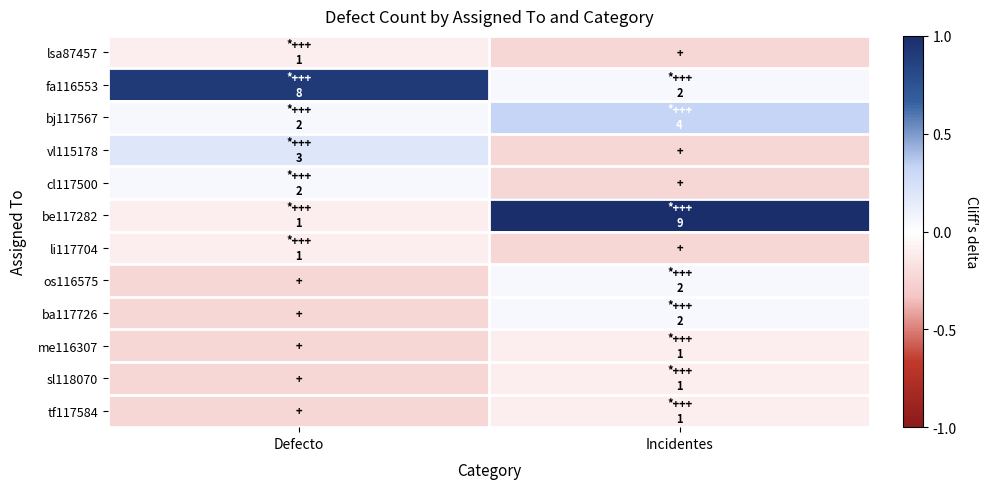

Rank the series at Incidentes from highest to lowest value.

be117282, bj117567, fa116553, os116575, ba117726, me116307, sl118070, tf117584, lsa87457, vl115178, cl117500, li117704